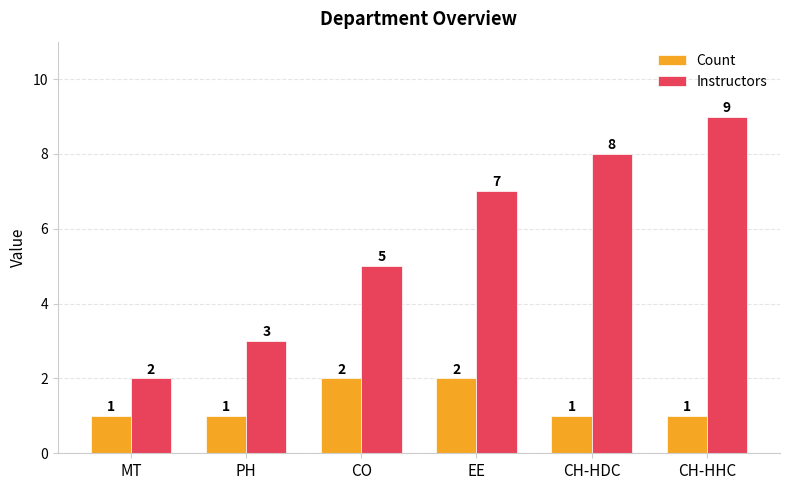

What position from the right is EE?

3